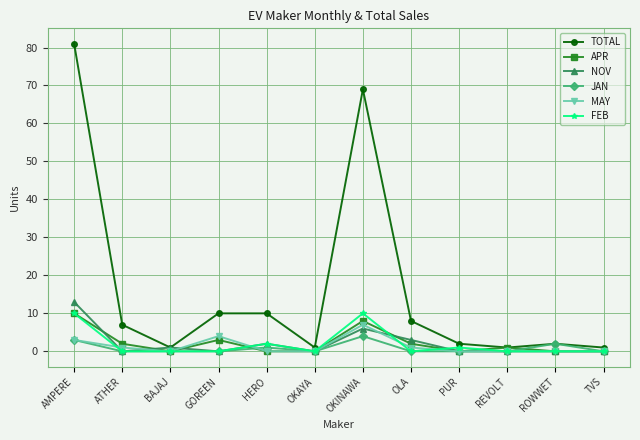

Which series has the largest range (max minus min)?

TOTAL